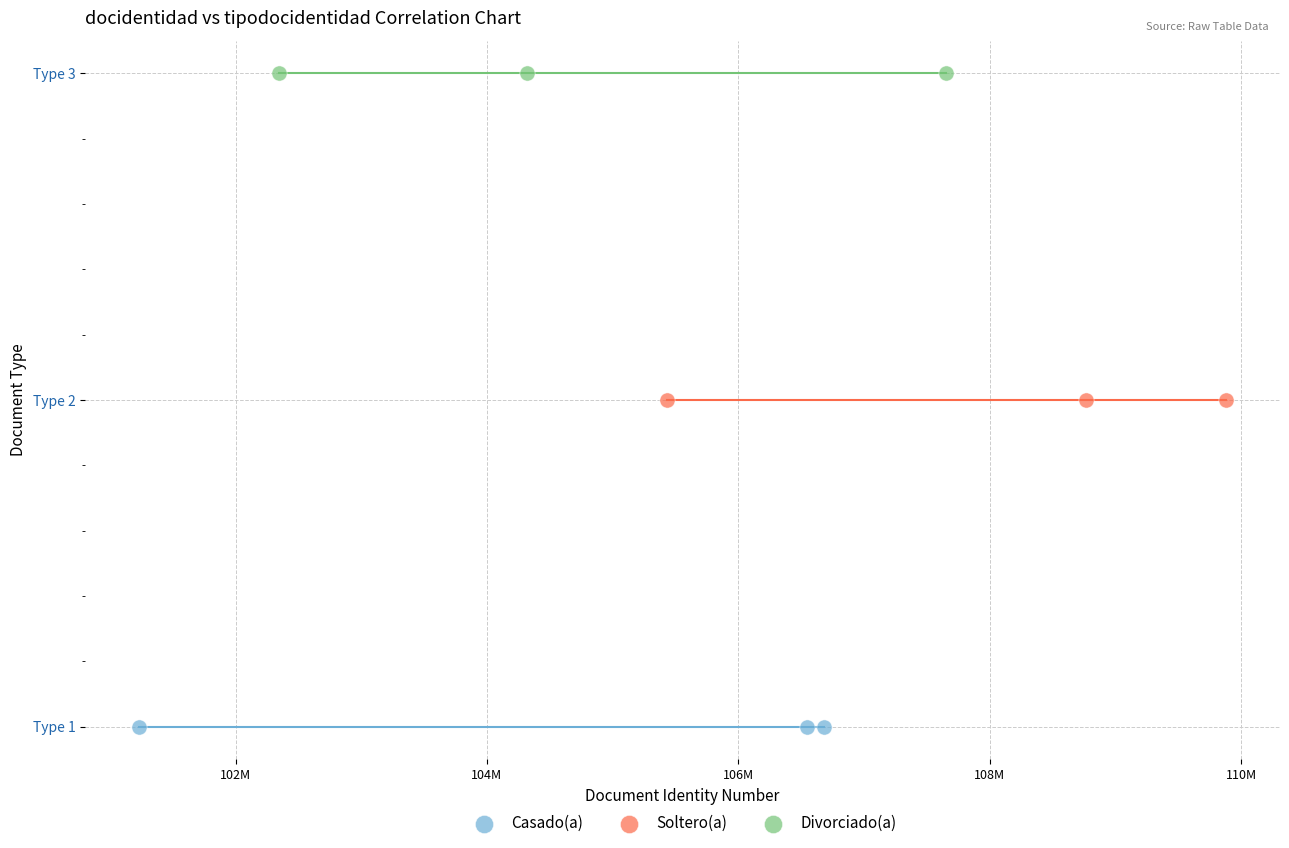

What are all the series names shown in the legend?

Casado(a), Soltero(a), Divorciado(a)